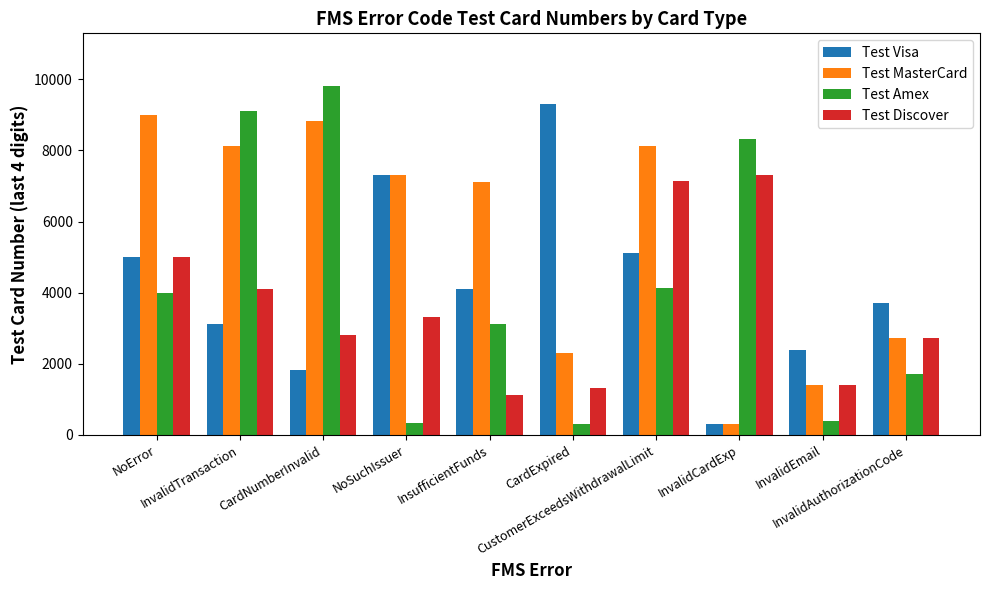

Which series has the widest spread of values?

Test Amex